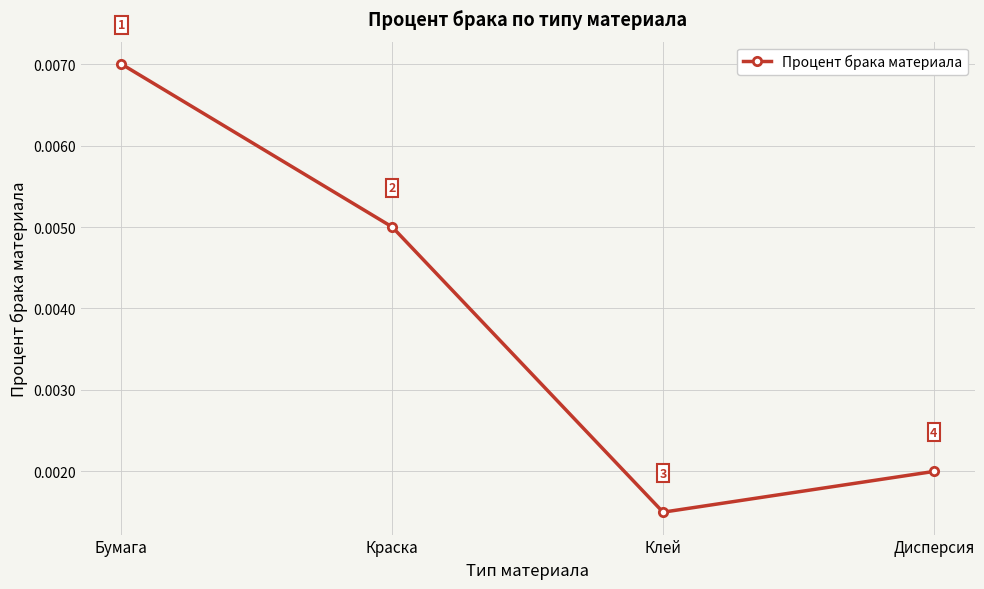

What is the label of the 3rd point from the left?

Клей